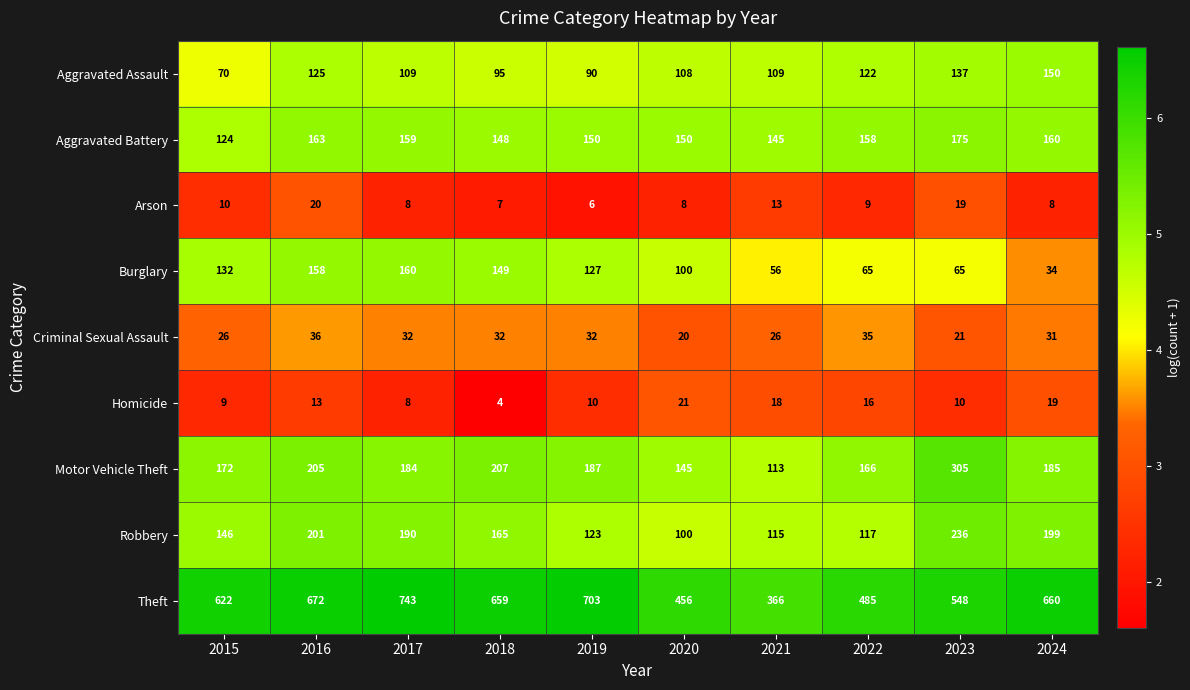

Where does the Criminal Sexual Assault series first go above 32?

2016